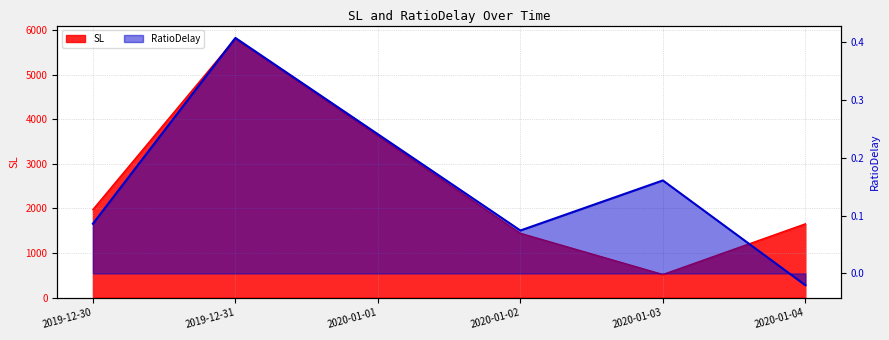

List the series in order of their overall mean, lowest first.

RatioDelay, SL